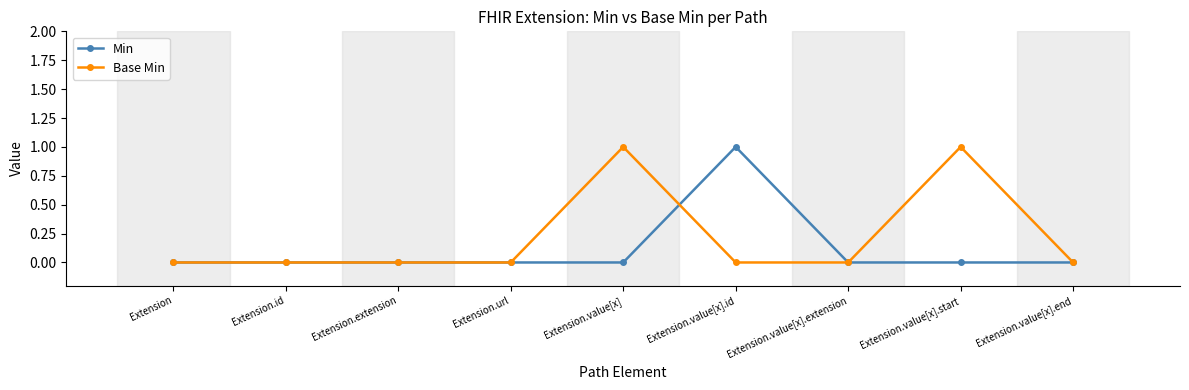

Which series changed the most between Extension and Extension.value[x].id?

Min